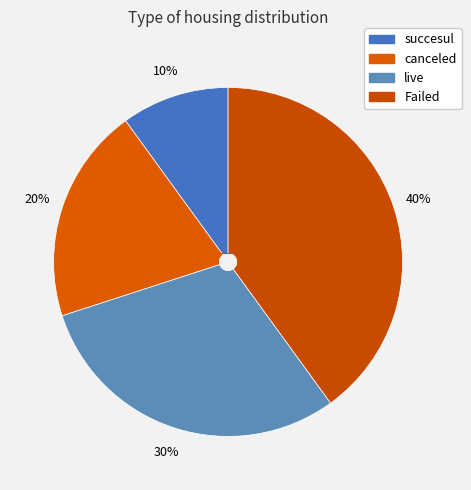

To the nearest percent, what is the difference between the succesul and live slice percentages?

20%